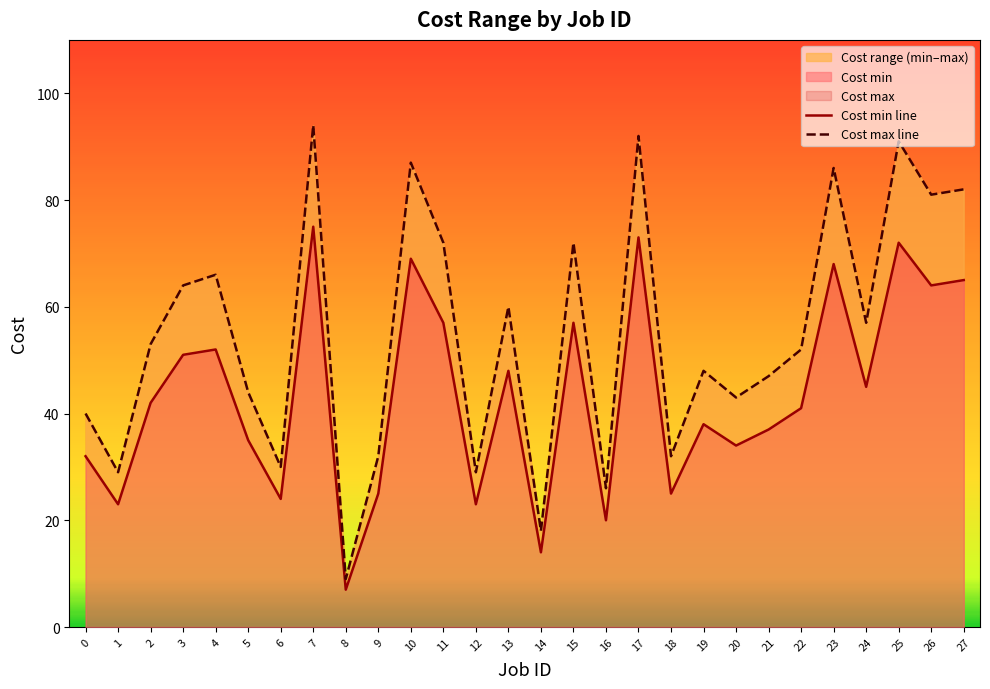

True or false: Cost max line has more than 0 points higher than both neighbors.

True